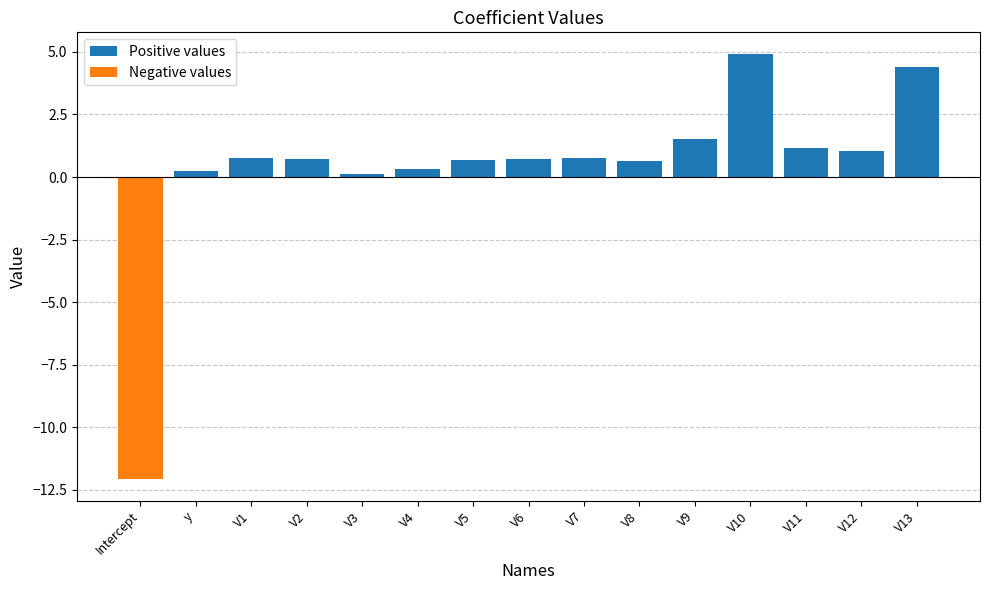

Which has a higher value, V13 or Intercept?

V13